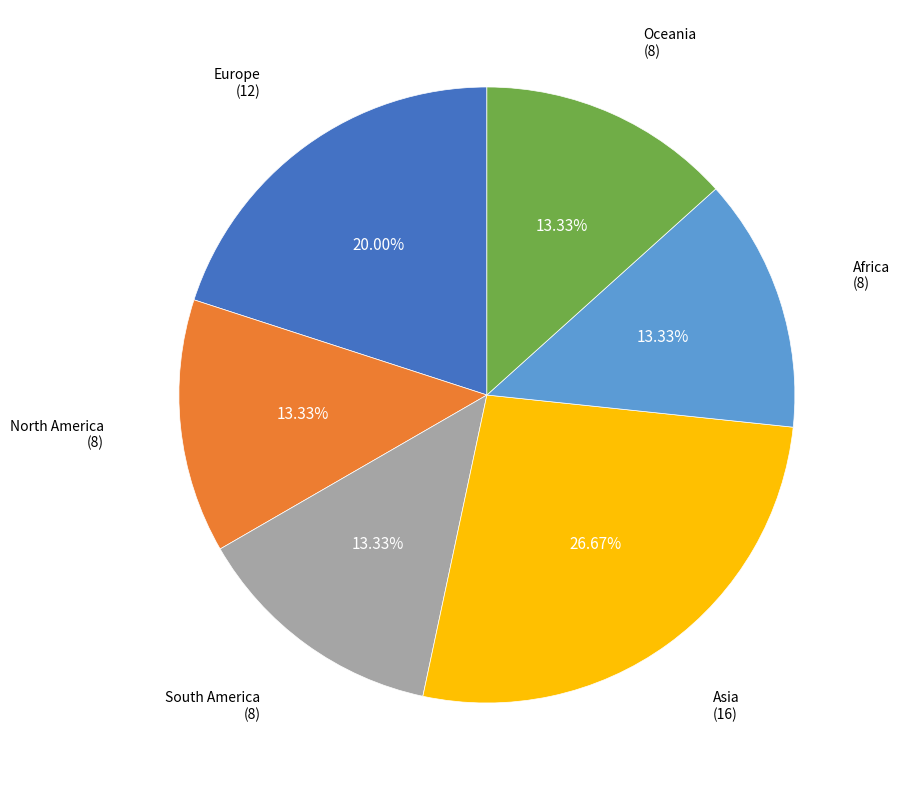

How many segments does this pie chart have?

6